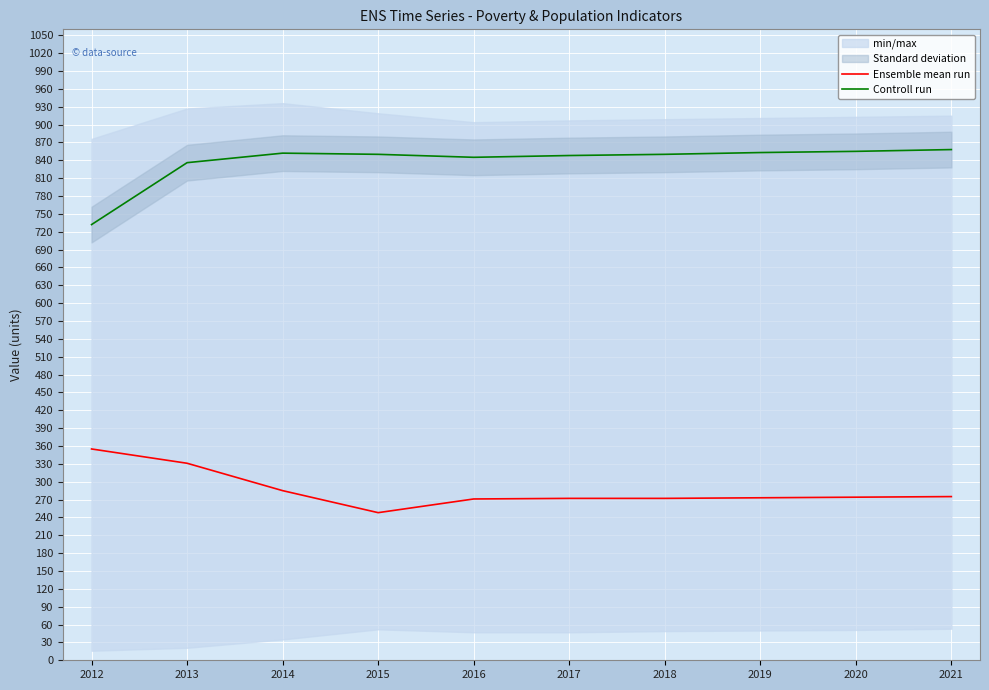

Rank the series at 2014 from highest to lowest value.

Controll run, Ensemble mean run